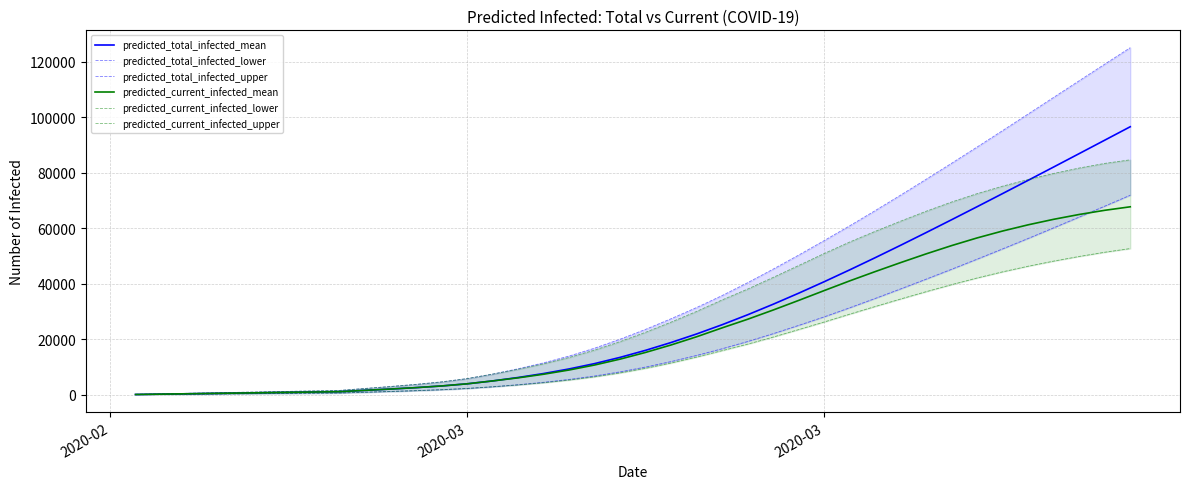

The predicted_total_infected_mean series shows 787 at 10. True or false?

False